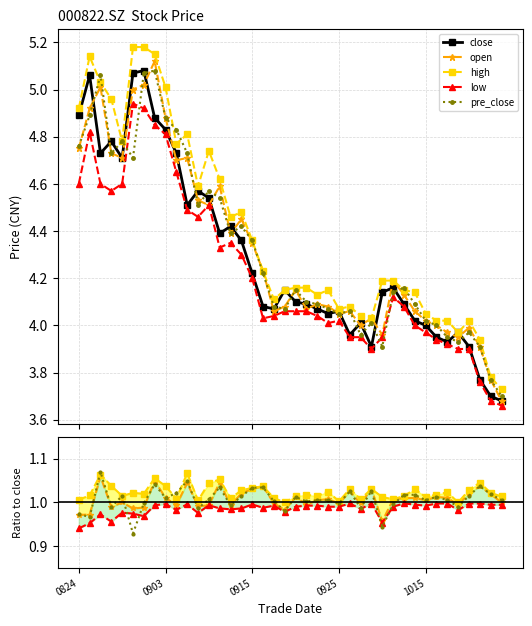

Is it true that pre_close equals 1.5 at 20200930?

False